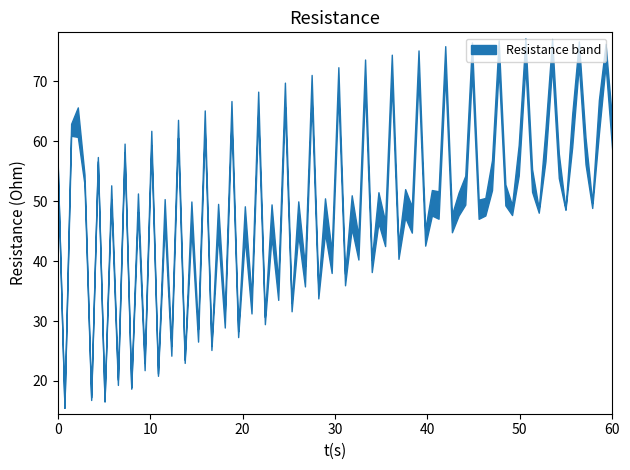

Reading left to right, extract all data points from this chart.

col_0: 56.0	55.6
col_2: 62.9	60.9
col_3: 65.7	60.7
col_4: 52.8	54.4
col_5: 17.3	16.8
col_6: 57.4	56.7